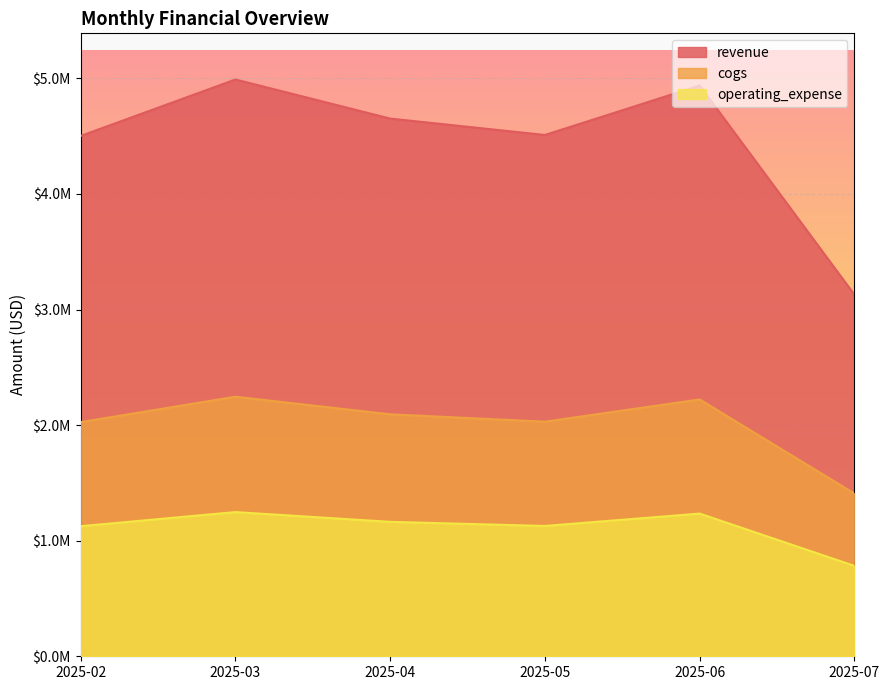

Does the chart display data point markers on the line(s)?

No